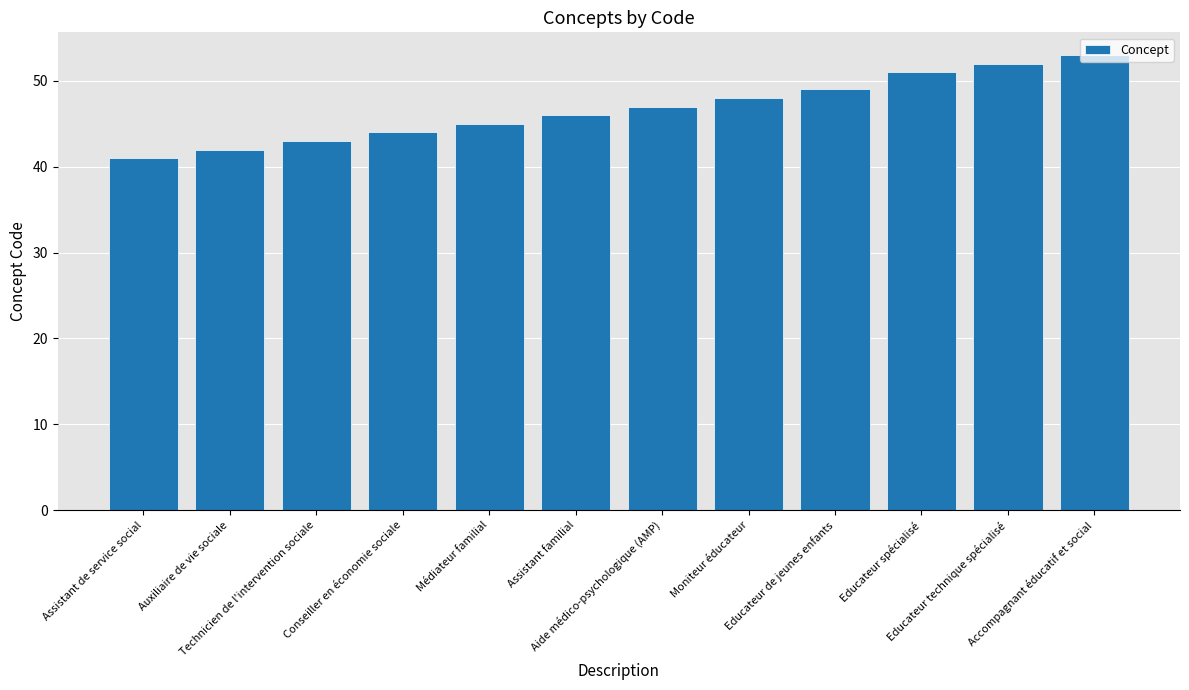

List the labels in order of value, largest first.

Accompagnant éducatif et social, Educateur technique spécialisé, Educateur spécialisé, Educateur de jeunes enfants, Moniteur éducateur, Aide médico-psychologique (AMP), Assistant familial, Médiateur familial, Conseiller en économie sociale, Technicien de l'intervention sociale, Auxiliaire de vie sociale, Assistant de service social